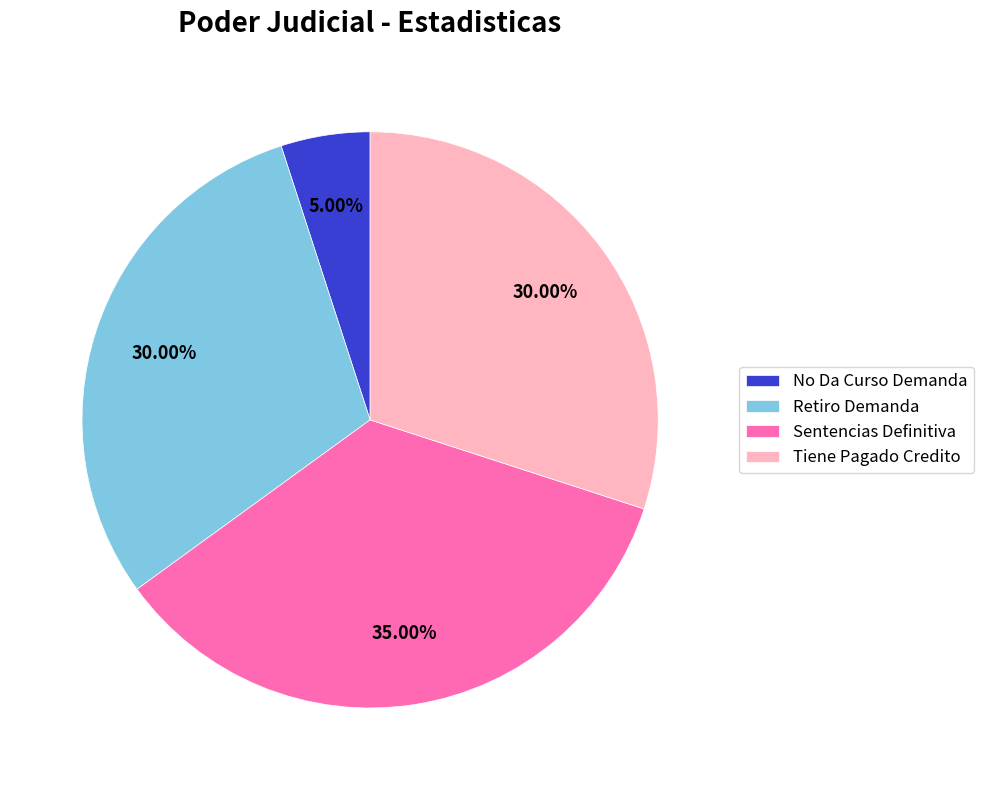

Does No Da Curso Demanda represent more than half of the total?

No